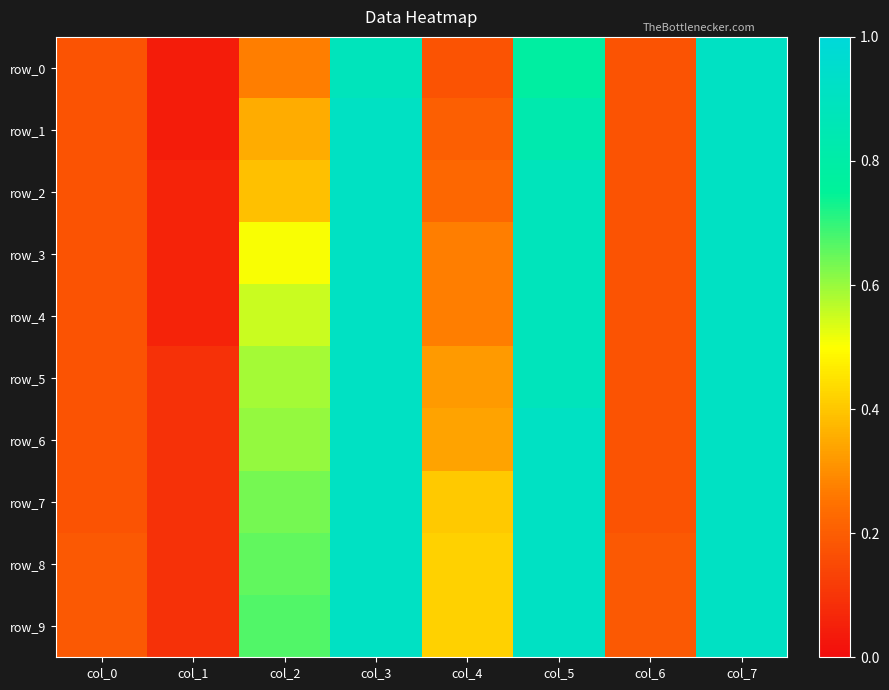

Which category has the lowest value across all series?

col_1